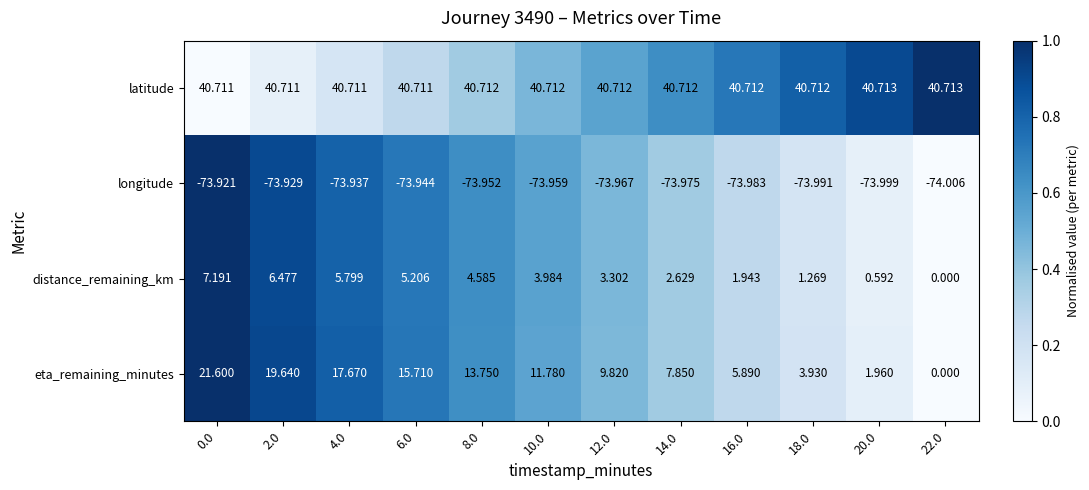

List the series in order of their peak value, highest first.

latitude, eta_remaining_minutes, distance_remaining_km, longitude